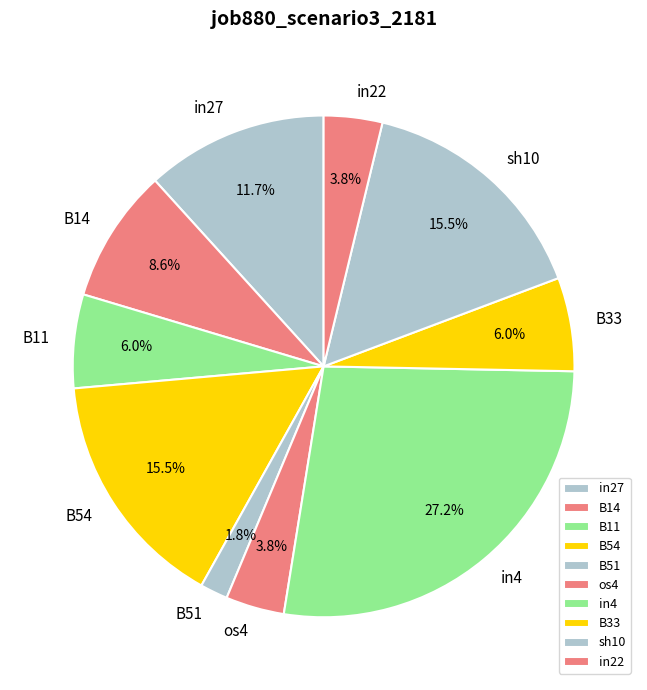

To the nearest percent, what is the combined percentage of in22 and B14?

12%